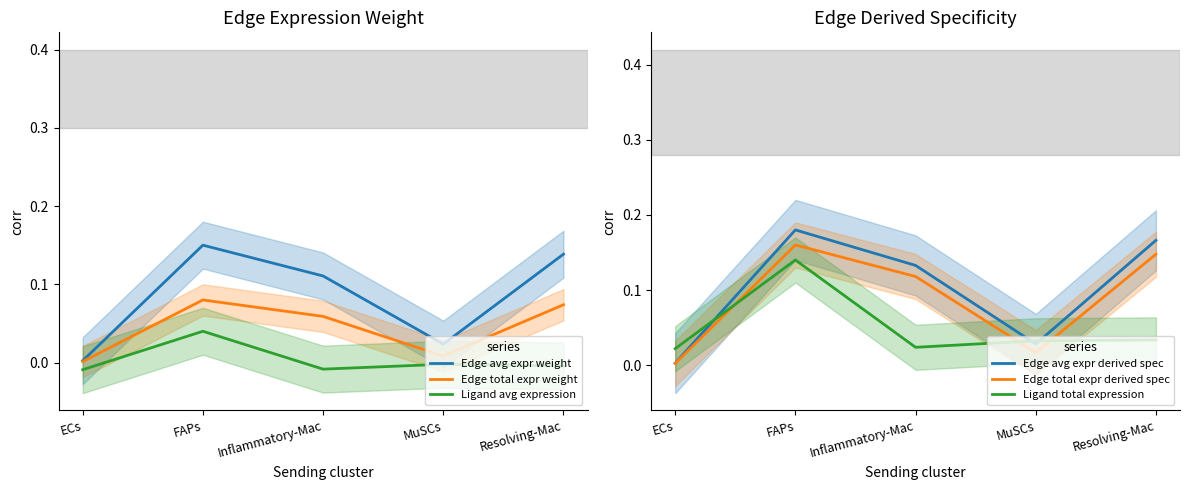

True or false: Edge total expr derived spec has a value of 0.2 at Inflammatory-Mac.

False